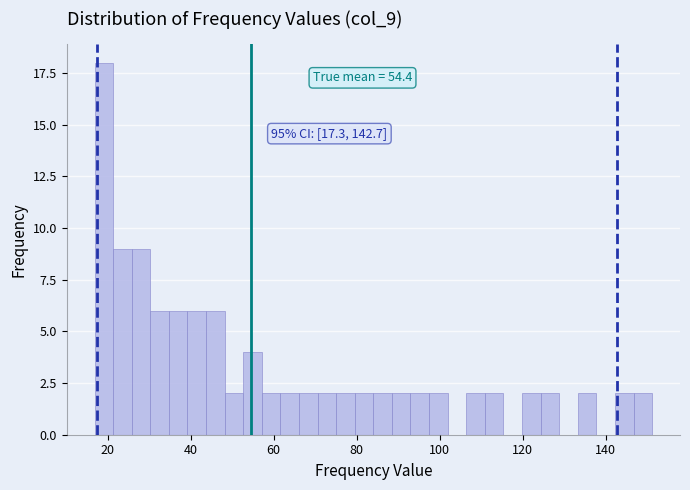

Around what value on the x-axis is the tallest bar? Give the approximate position of its centre, as read against the axis.

20